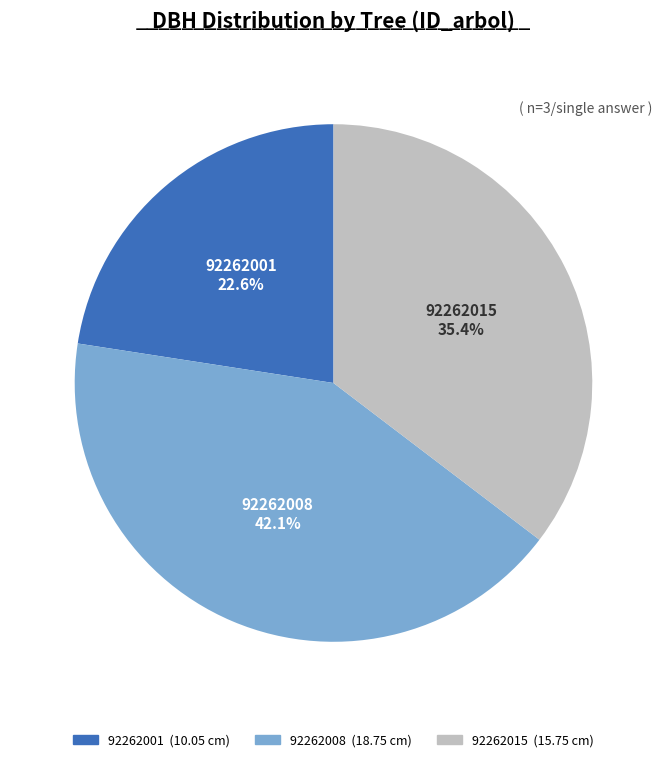

What is the largest slice in the pie chart?

92262008